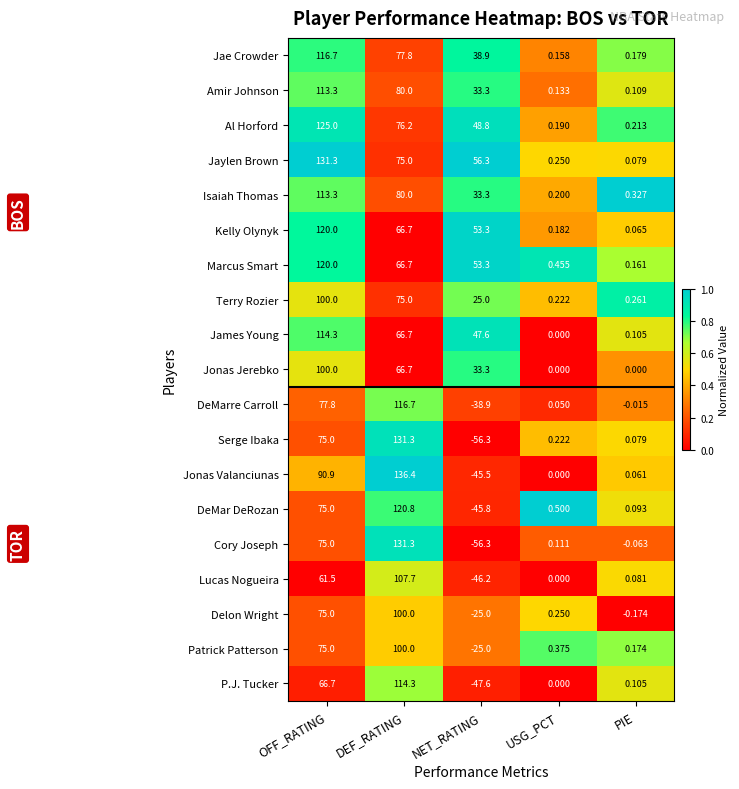

How many distinct data groups are displayed?

19